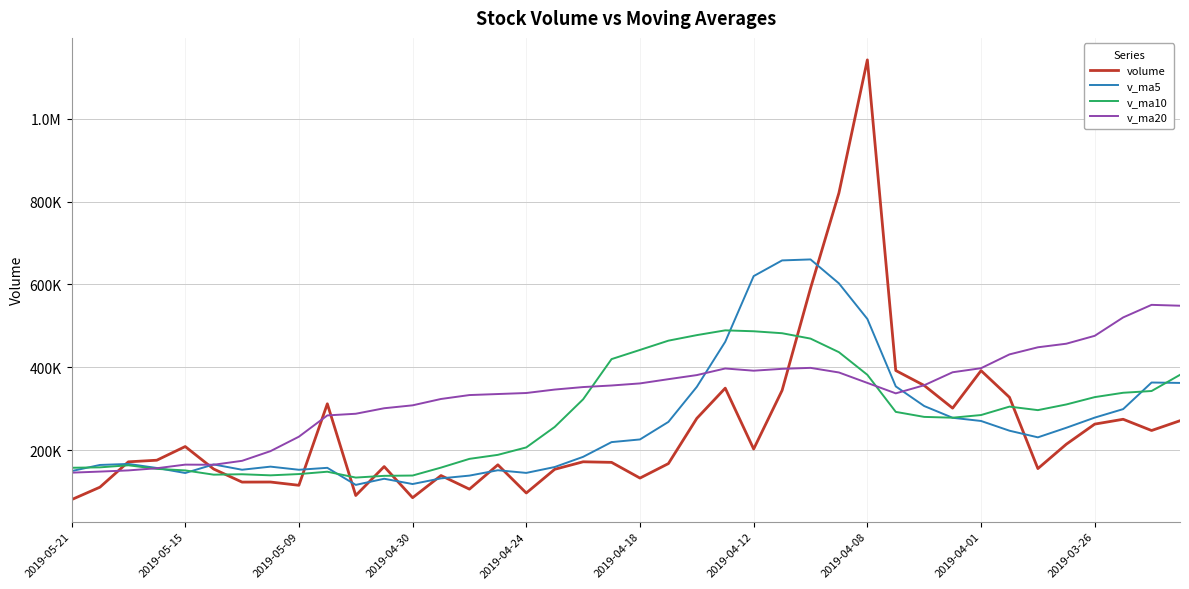

Where do v_ma10 and v_ma5 first cross each other?

2019-05-21 and 2019-05-15